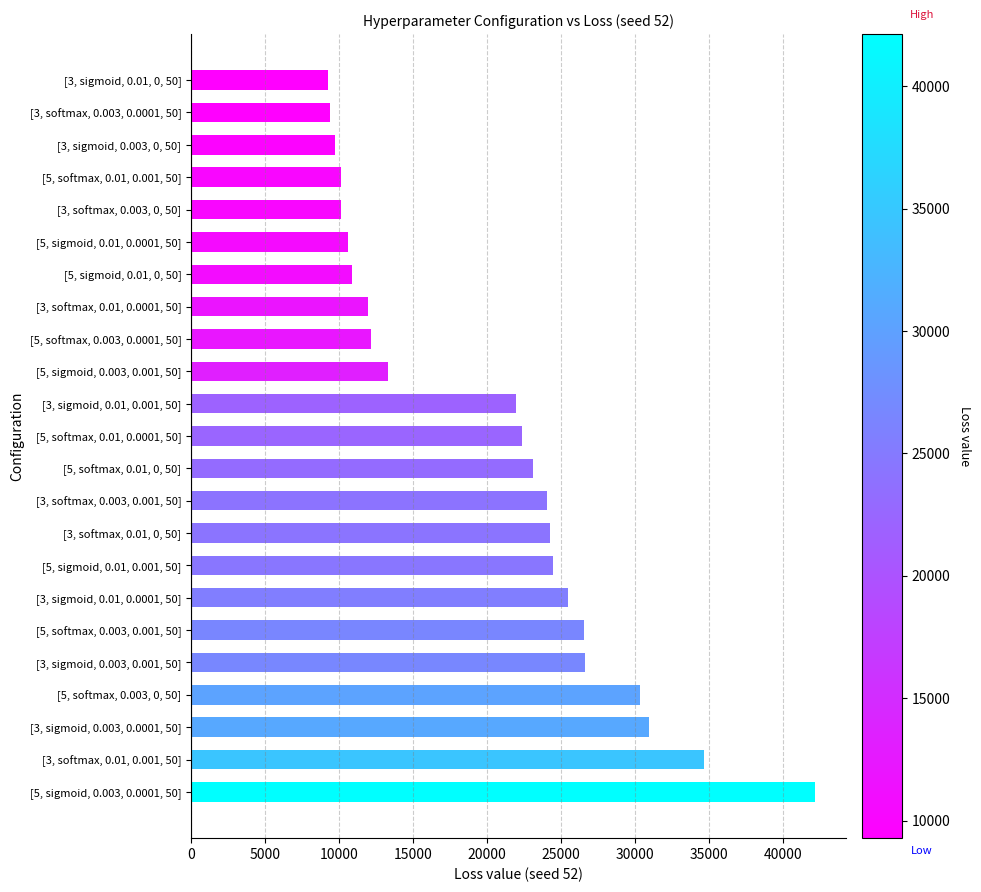

What is the difference between the maximum and minimum values?

32859.6